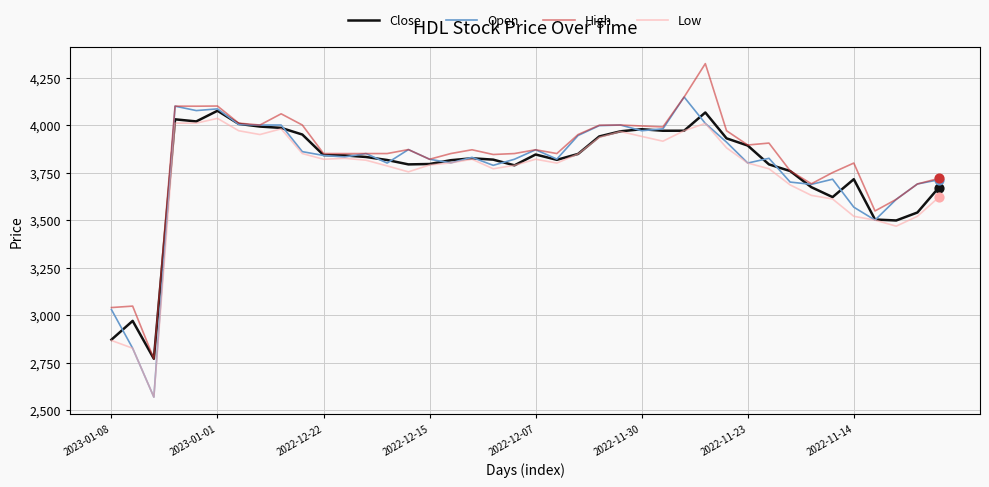

What is the lowest value of the High series?

2770.6